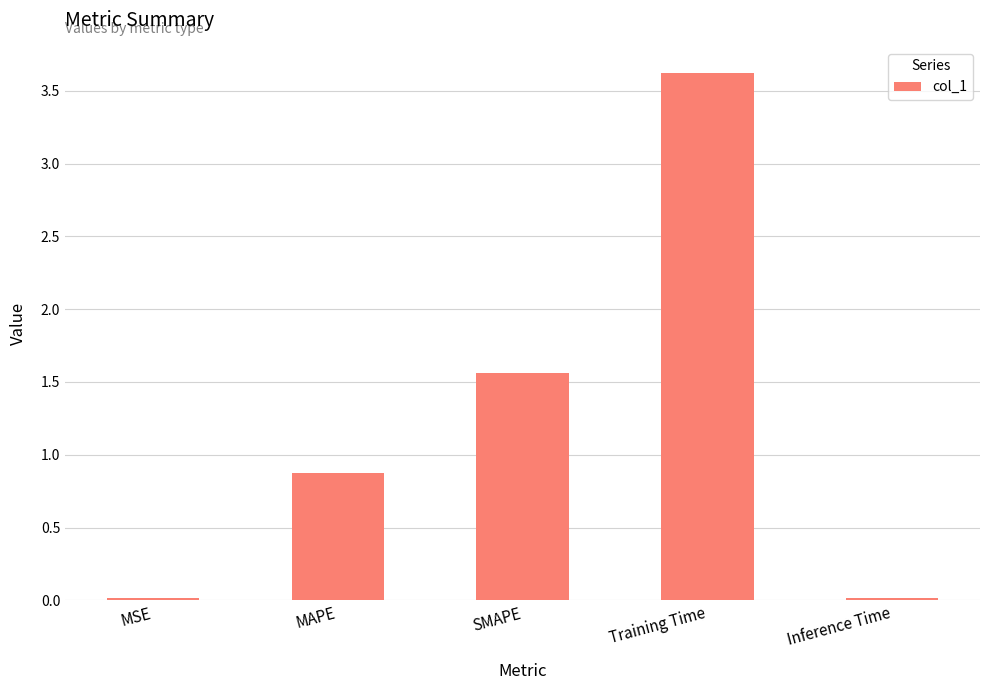

Where is the data nearest to the value 1?

MAPE